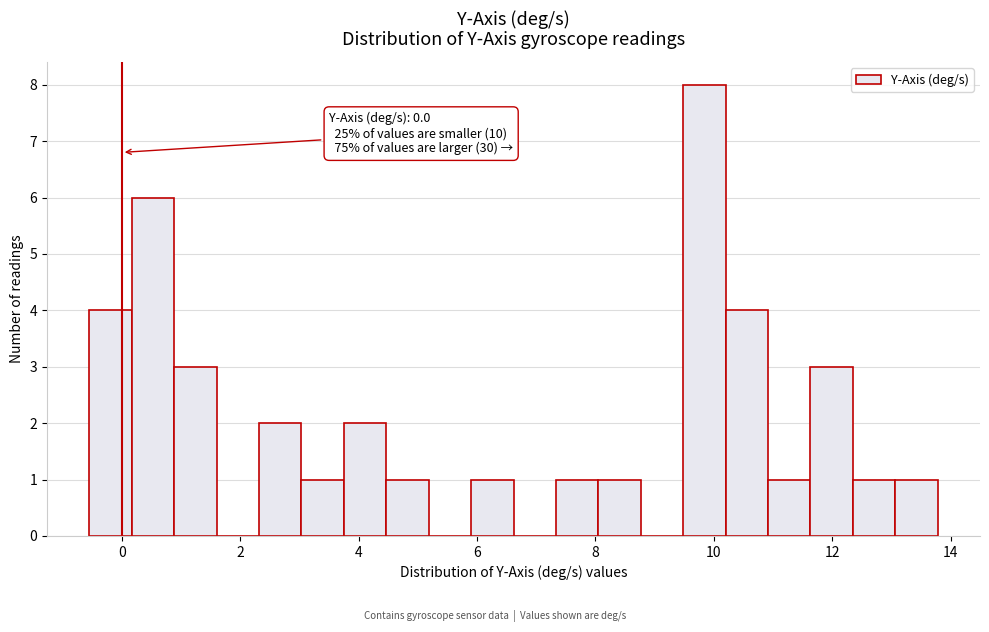

Around what value on the x-axis is the tallest bar? Give the approximate position of its centre, as read against the axis.

9.8